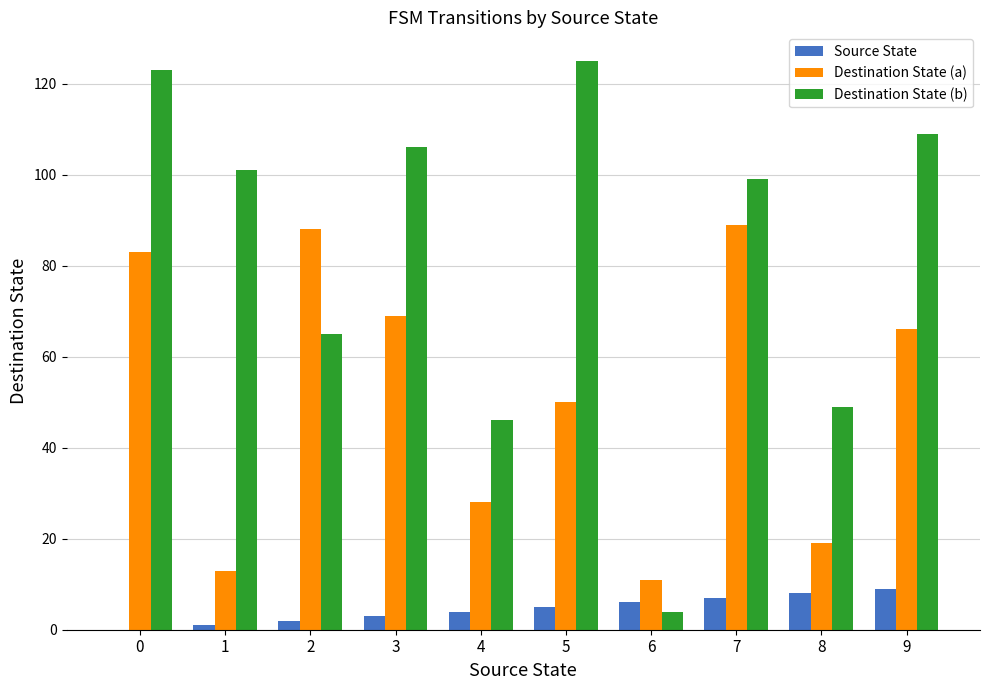

How many categories are shown in the chart?

10